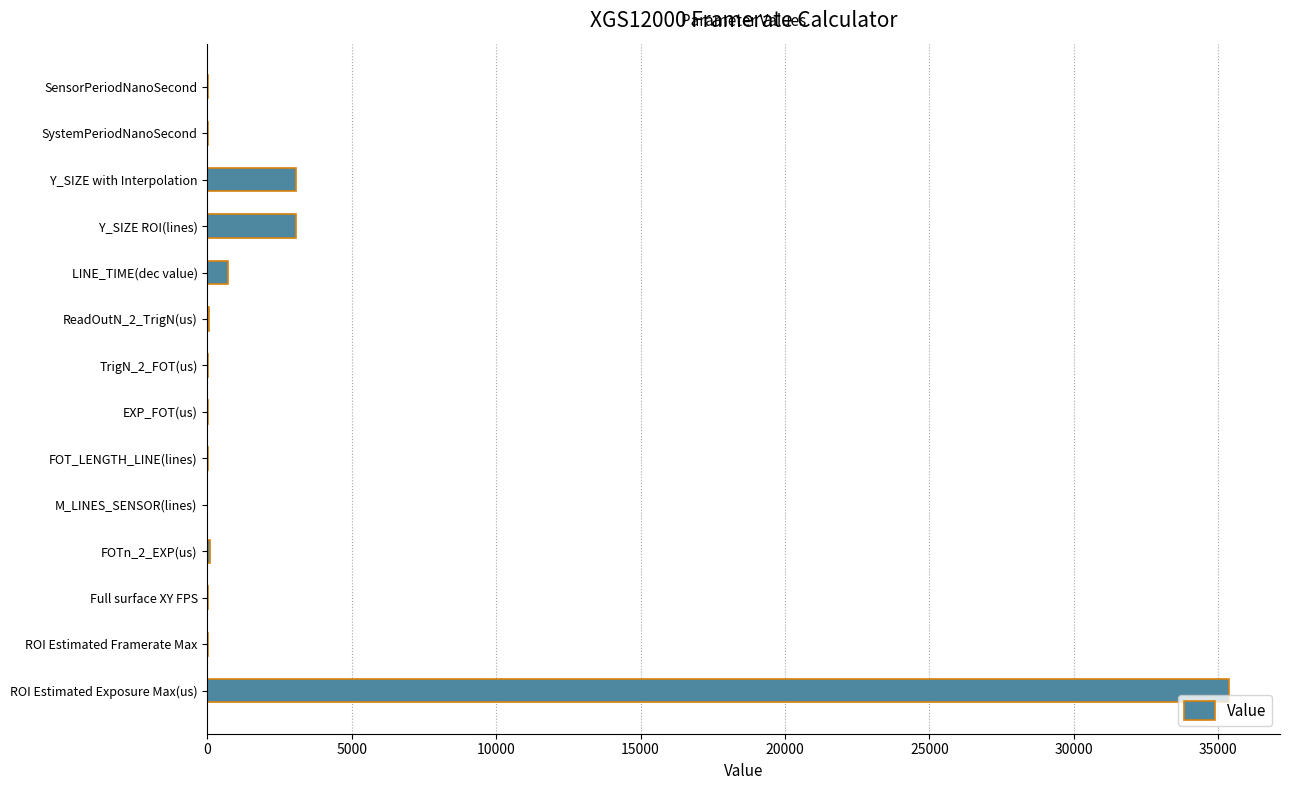

Which has a higher value, Y_SIZE with Interpolation or ReadOutN_2_TrigN(us)?

Y_SIZE with Interpolation